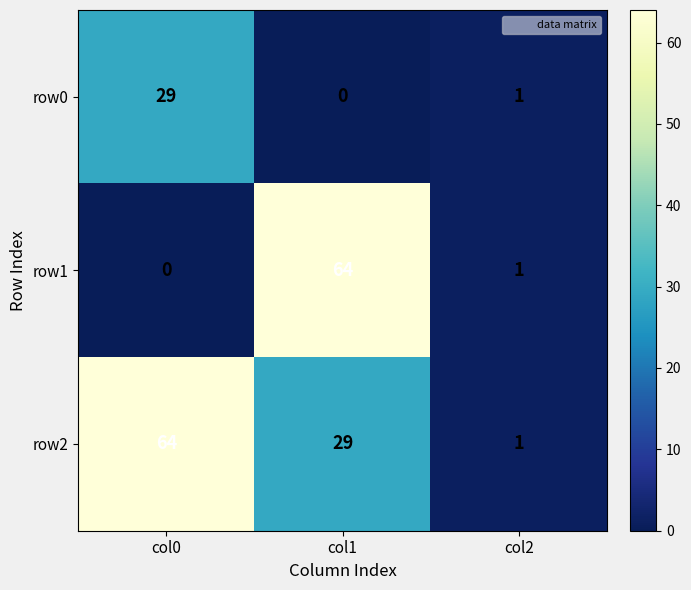

Between col1 and col2, which series saw the biggest shift?

row1